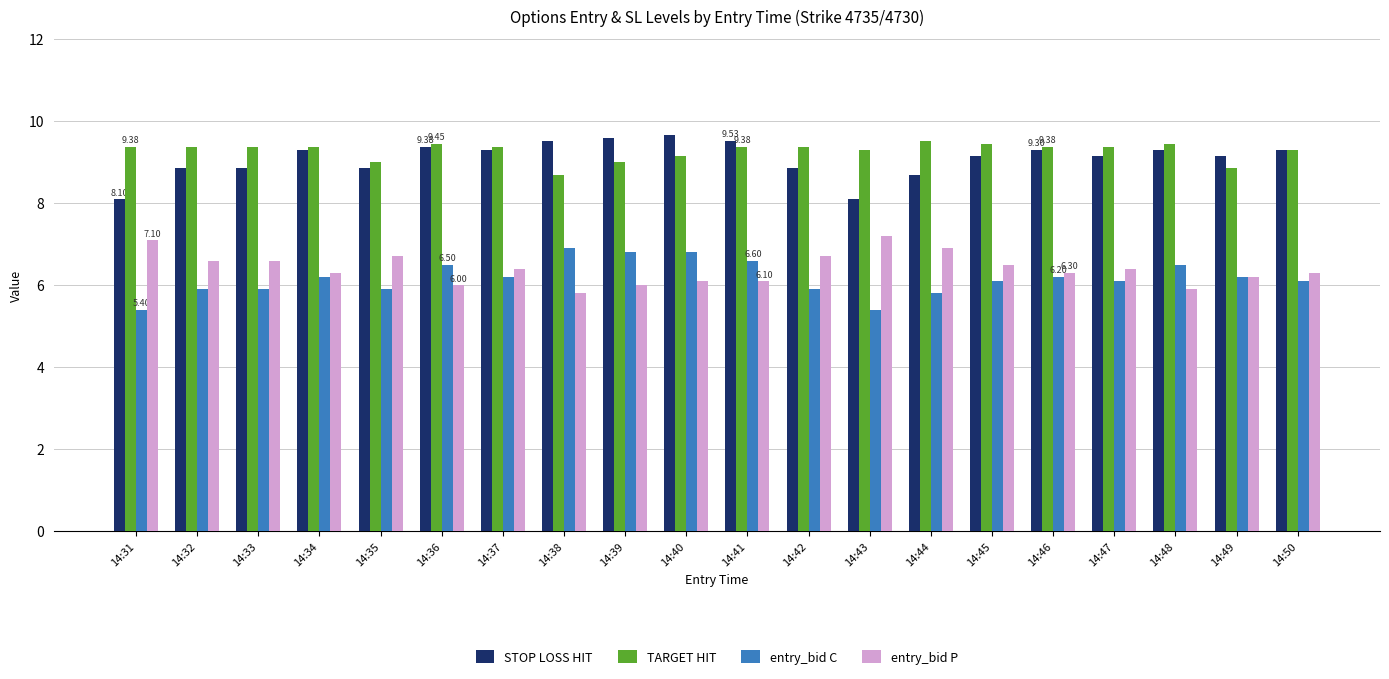

Which series changed the most between 14:40 and 14:43?

STOP LOSS HIT